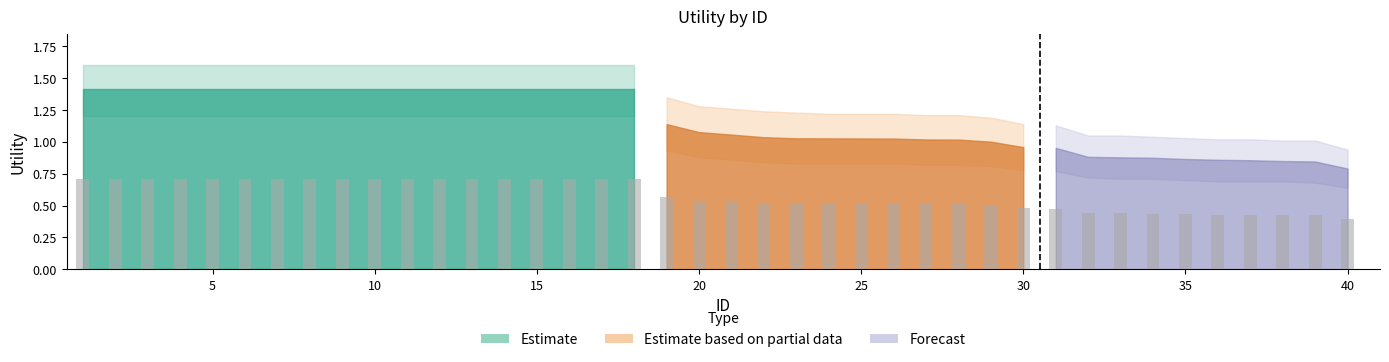

The Estimate_upper series shows 0.6 at 34. True or false?

False